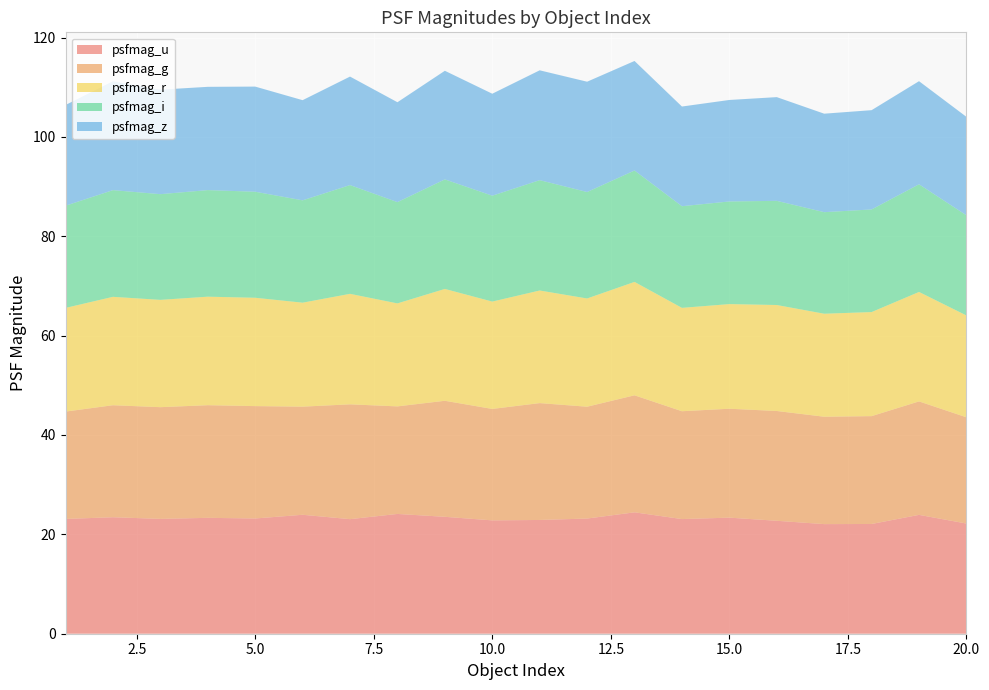

Reading left to right, extract all data points from this chart.

psfmag_u: 1=23.1	2=23.4	3=23.1	4=23.3	5=23.2	6=23.9	7=23.1	8=24.1	9=23.5	10=22.8	11=22.9	12=23.2	13=24.4	14=23.1	15=23.4	16=22.7	17=22.1	18=22.1	19=23.9	20=22.2
psfmag_g: 1=21.6	2=22.5	3=22.5	4=22.7	5=22.6	6=21.8	7=23.1	8=21.6	9=23.4	10=22.4	11=23.5	12=22.5	13=23.6	14=21.7	15=21.9	16=22.1	17=21.6	18=21.7	19=22.8	20=21.4
psfmag_r: 1=20.9	2=21.8	3=21.6	4=21.8	5=21.8	6=20.9	7=22.2	8=20.7	9=22.5	10=21.6	11=22.7	12=21.8	13=22.8	14=20.8	15=21.1	16=21.3	17=20.7	18=20.9	19=22.0	20=20.5
psfmag_i: 1=20.6	2=21.5	3=21.3	4=21.5	5=21.3	6=20.6	7=21.9	8=20.4	9=22.0	10=21.3	11=22.2	12=21.4	13=22.4	14=20.5	15=20.7	16=21.0	17=20.4	18=20.7	19=21.7	20=20.2
psfmag_z: 1=20.3	2=21.9	3=21.0	4=20.8	5=21.2	6=20.2	7=21.8	8=20.1	9=21.9	10=20.5	11=22.1	12=22.2	13=22.0	14=20.1	15=20.4	16=20.9	17=19.8	18=20.0	19=20.8	20=19.8